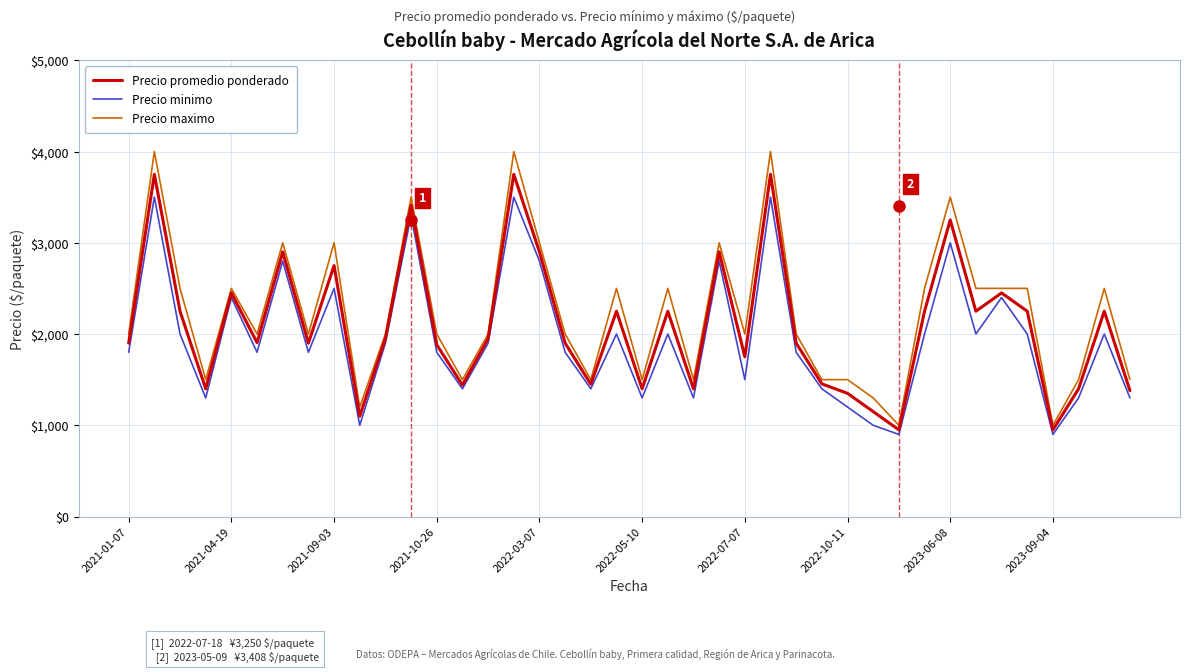

How many distinct data groups are displayed?

3